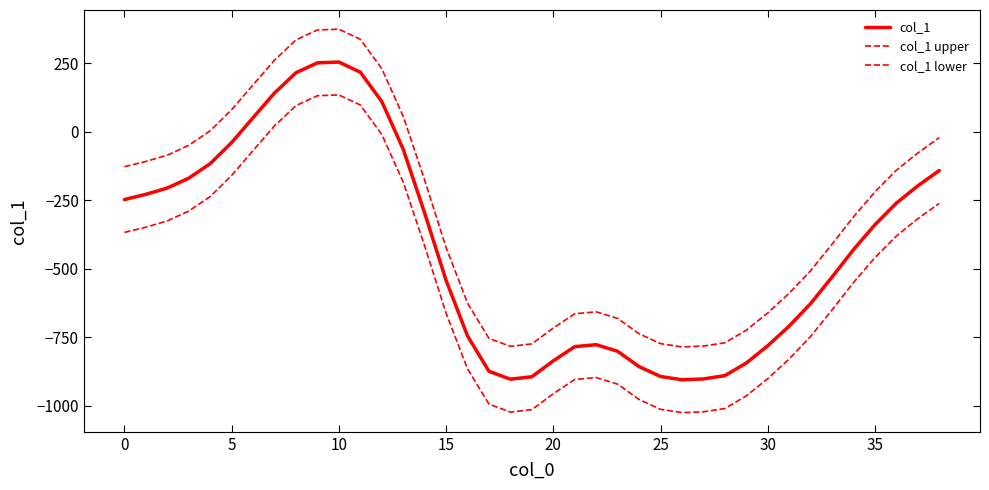

True or false: col_1 upper and col_1 cross at least once.

False